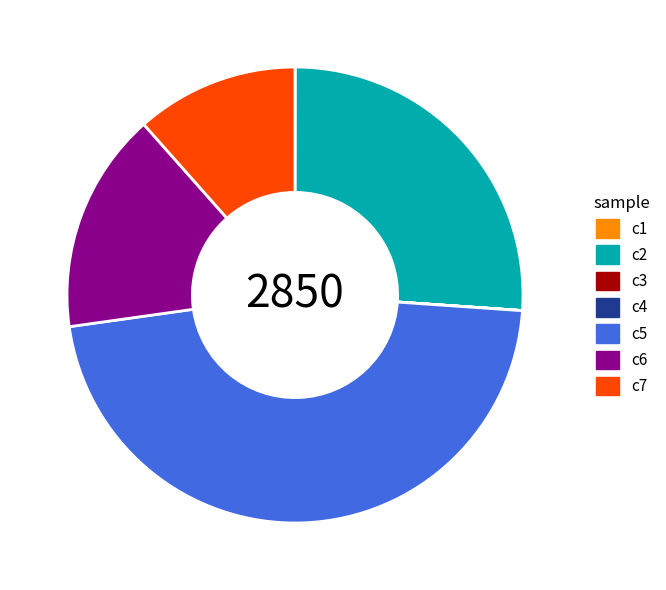

Does any single category account for the majority?

No